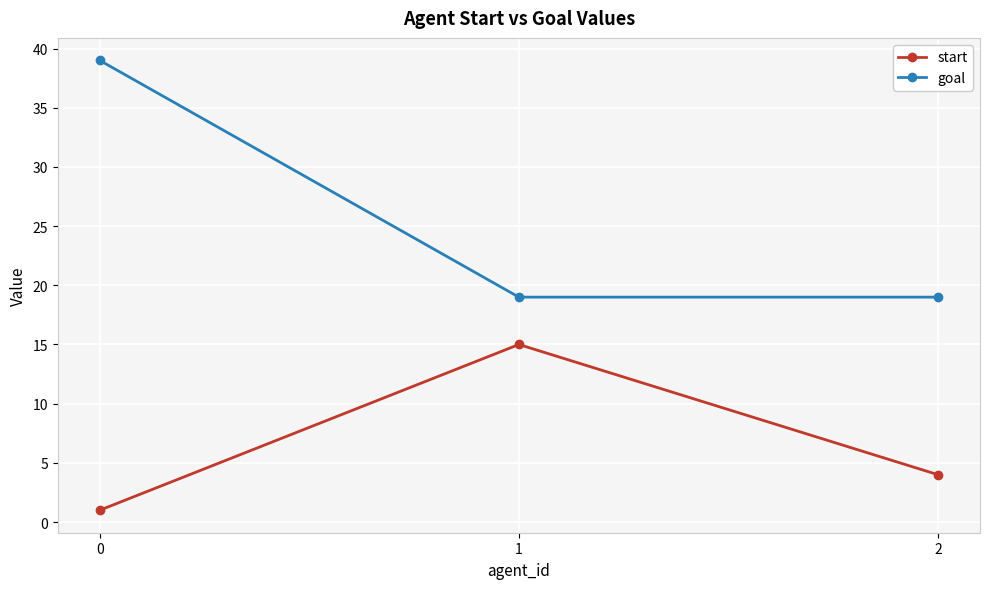

What is the difference between the highest and lowest values at 1?

4